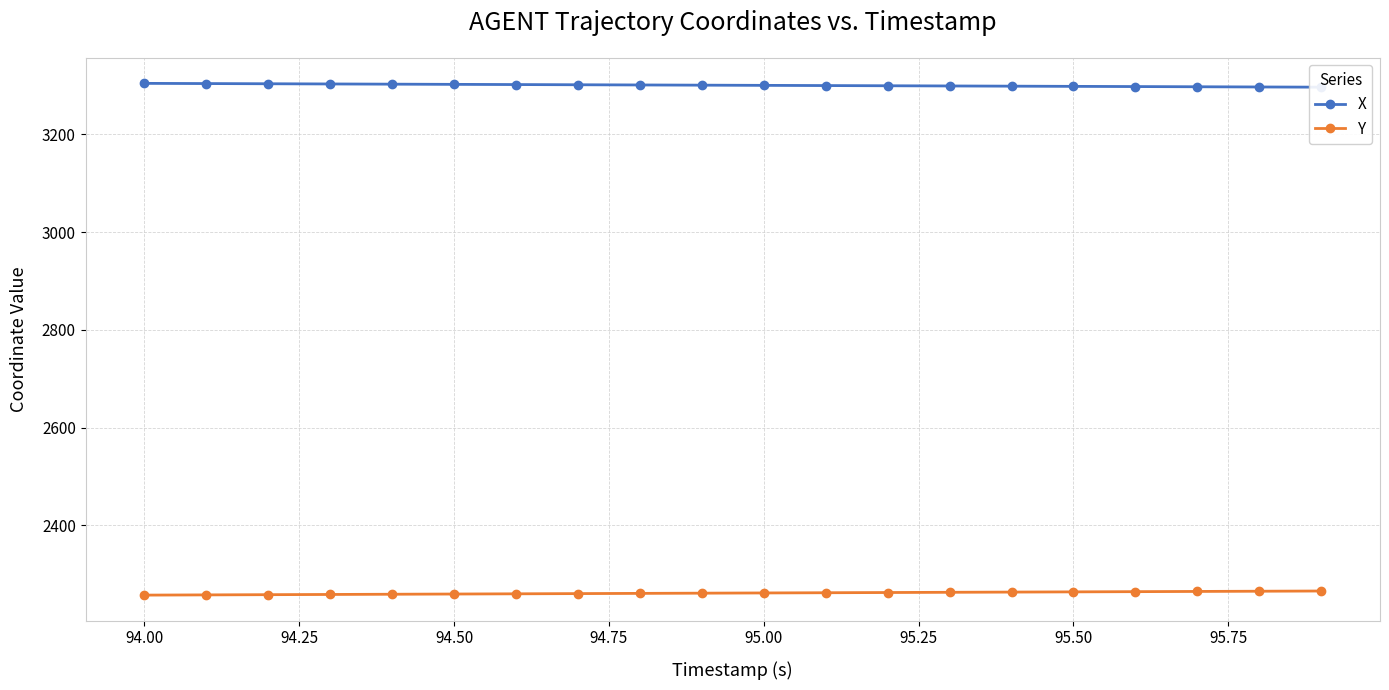

True or false: Y and X intersect in this chart.

False